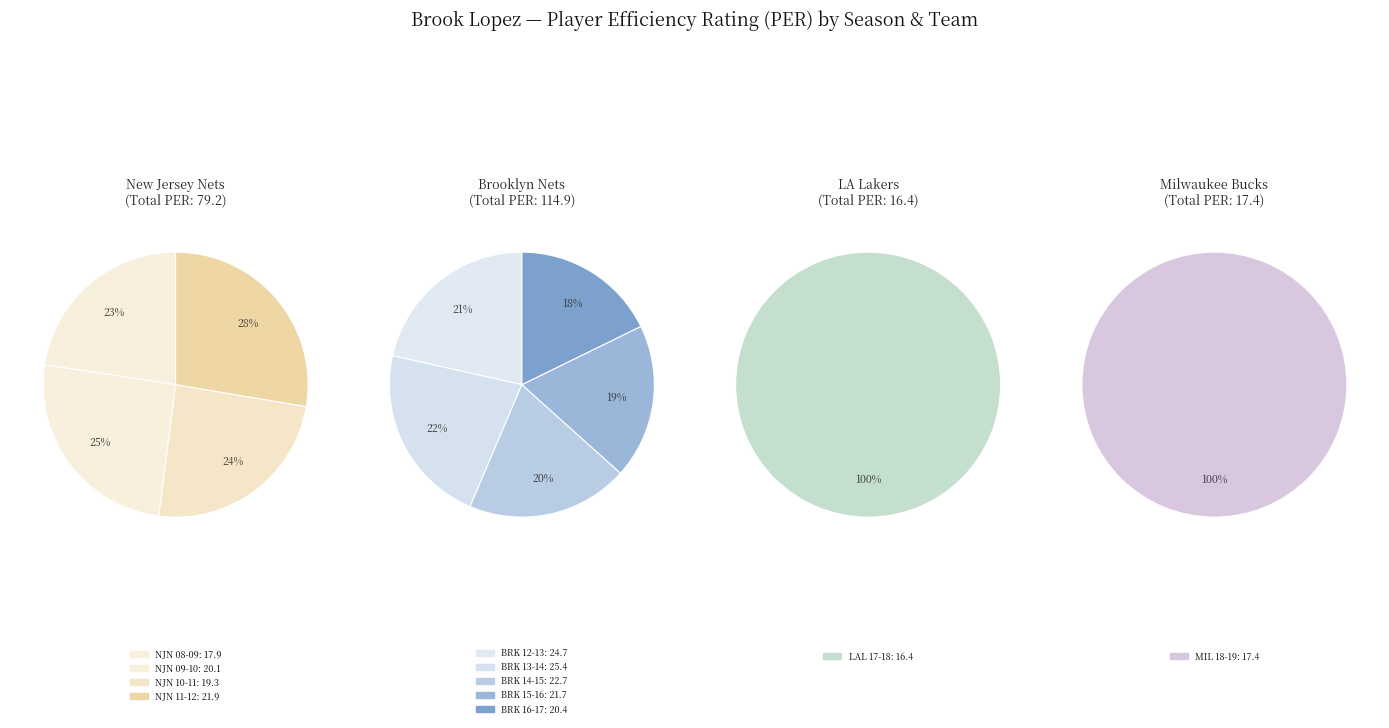

Between NJN_2012 and NJN_2009, which is larger?

NJN_2012